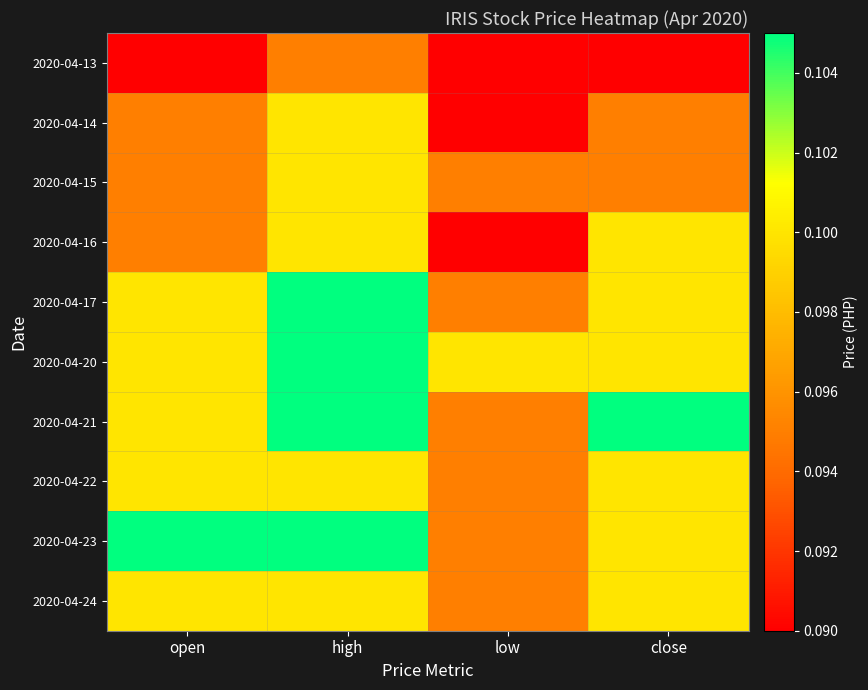

Rank the series by their maximum value, from highest to lowest.

2020-04-17, 2020-04-20, 2020-04-21, 2020-04-23, 2020-04-14, 2020-04-15, 2020-04-16, 2020-04-22, 2020-04-24, 2020-04-13